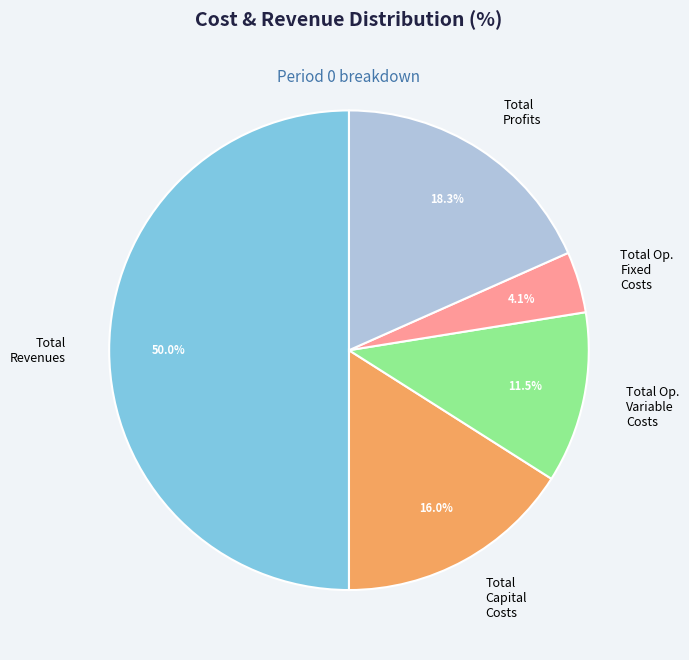

Is there any slice that represents more than half of the pie?

No